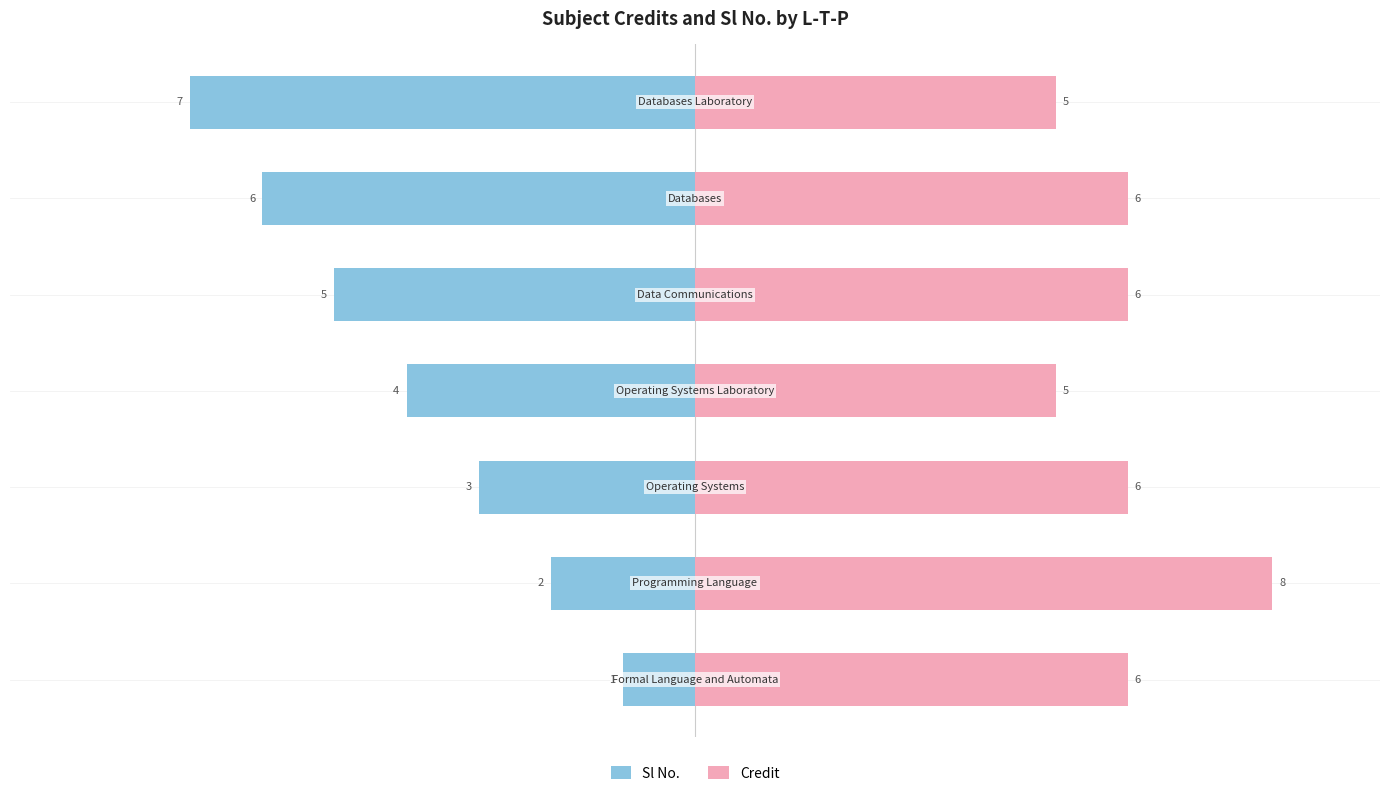

Count the Sl No. values in the range -6 to -2.

5